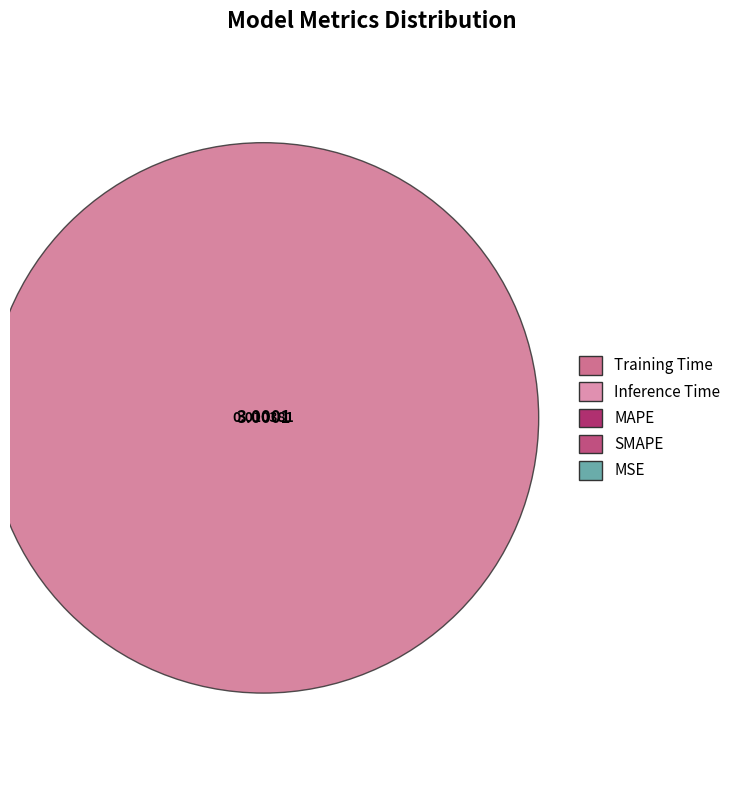

To the nearest percent, what is the average slice percentage?

20%